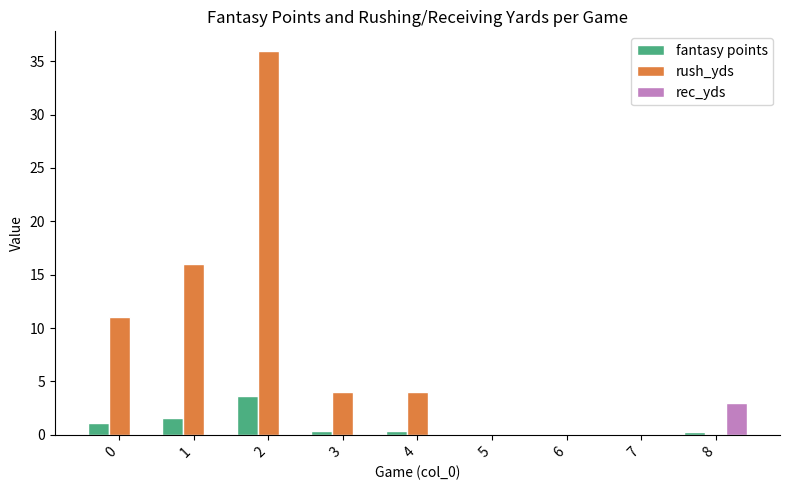

Which series changed the most between 0 and 2?

rush_yds